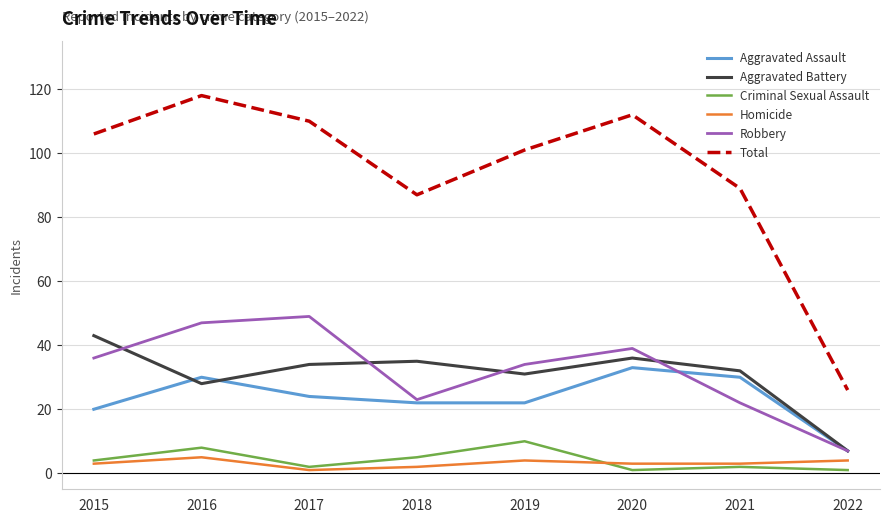

Reading left to right, list all the values displayed in this chart.

Aggravated Assault: 20	30	24	22	22	33	30	7
Aggravated Battery: 43	28	34	35	31	36	32	7
Criminal Sexual Assault: 4	8	2	5	10	1	2	1
Homicide: 3	5	1	2	4	3	3	4
Robbery: 36	47	49	23	34	39	22	7
Total: 106	118	110	87	101	112	89	26